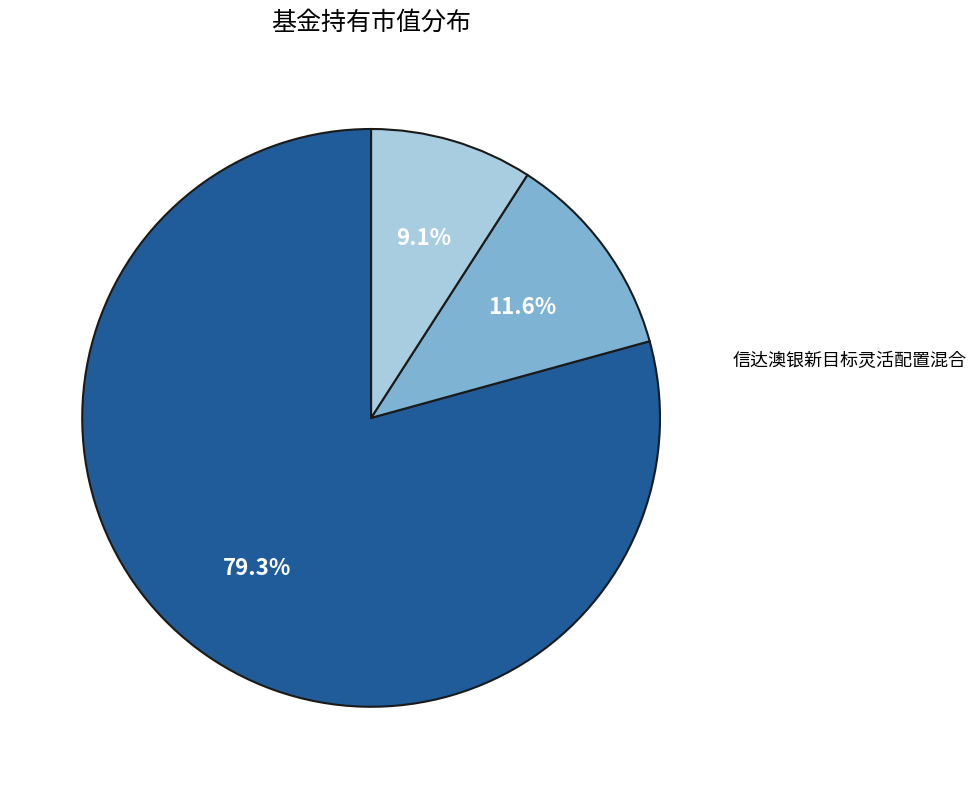

Is there any slice that represents more than half of the pie?

Yes